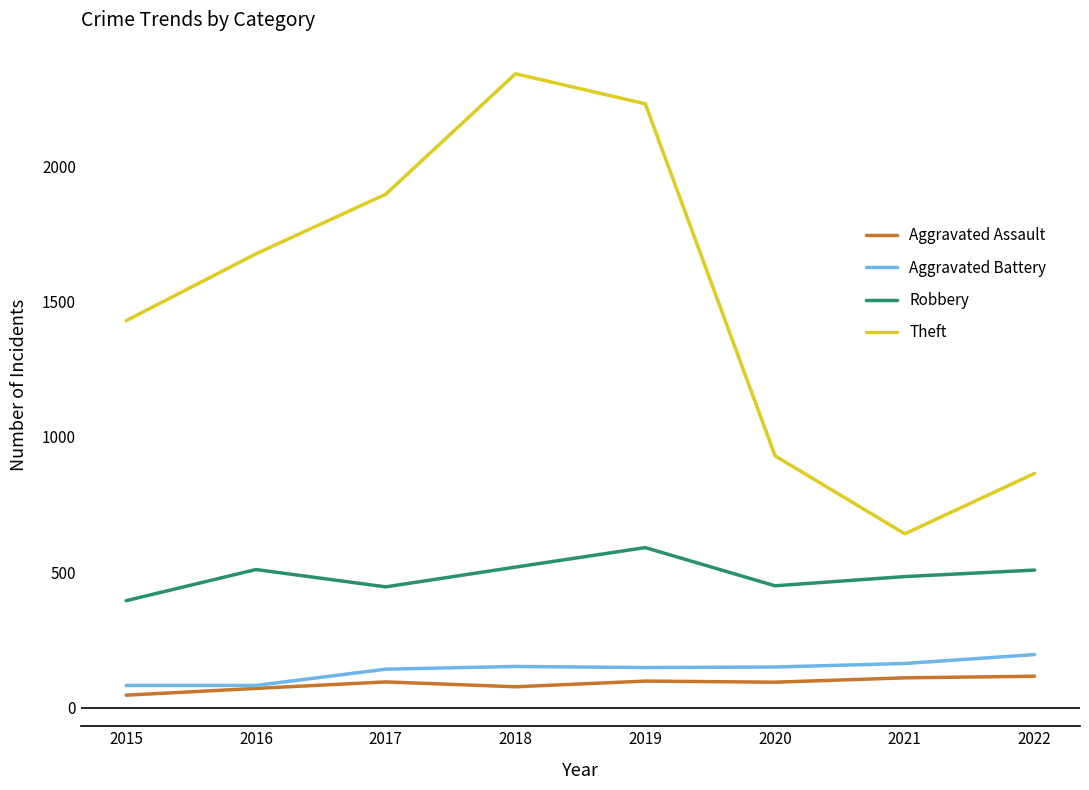

Which series has the widest spread of values?

Theft